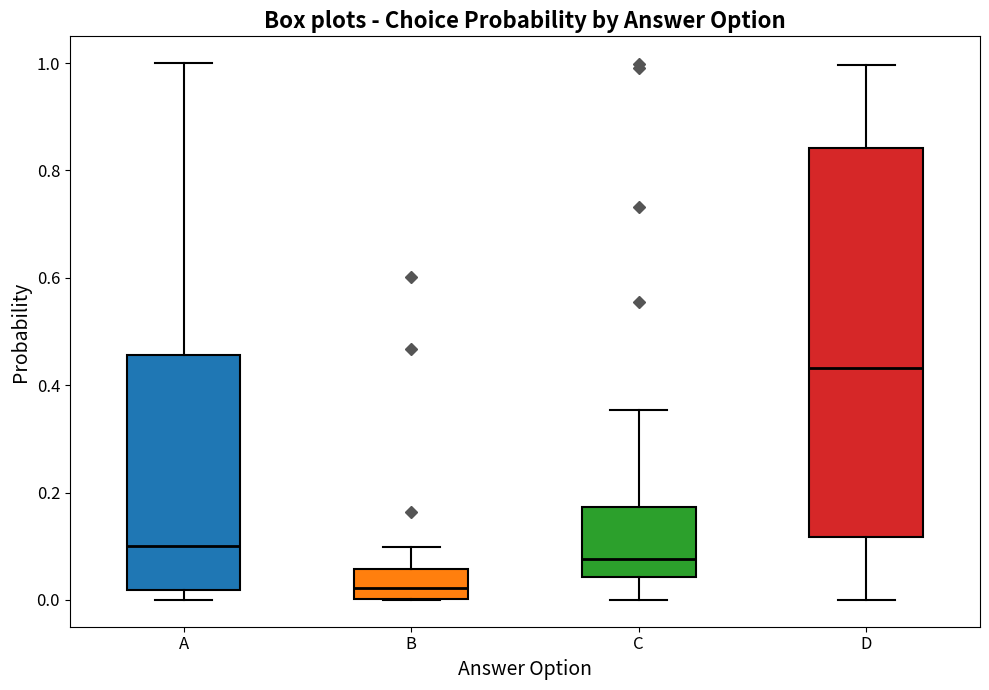

Reading left to right, transcribe this box plot: for each box, give where its median line is, the range the box spans, and where its two whiskers end, as read against the y-axis. The values are not printed on the chart, so give them approximately, as read against the axis.

A: median 0.10, box 0.02 to 0.46, whiskers 0.00 to 1.00
B: median 0.02, box 0.00 to 0.06, whiskers 0.00 to 0.10
C: median 0.08, box 0.04 to 0.18, whiskers 0.00 to 0.36
D: median 0.44, box 0.12 to 0.84, whiskers 0.00 to 1.00